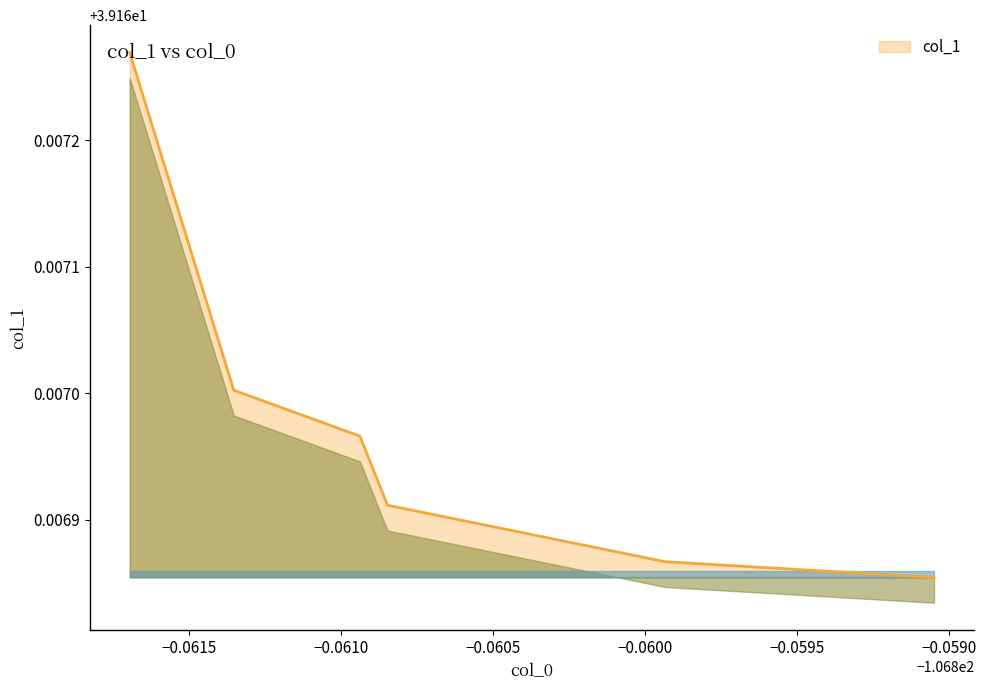

What is the average value?

39.2